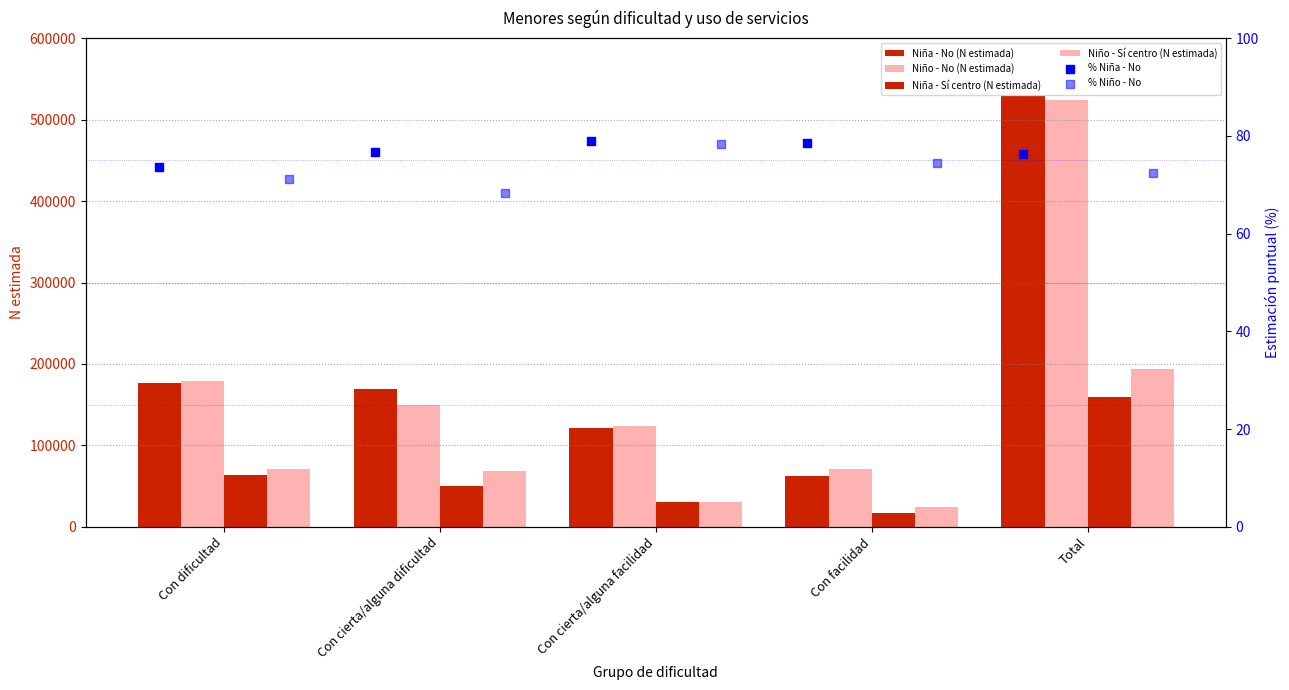

At how many categories does at least one series exceed 525818?

1